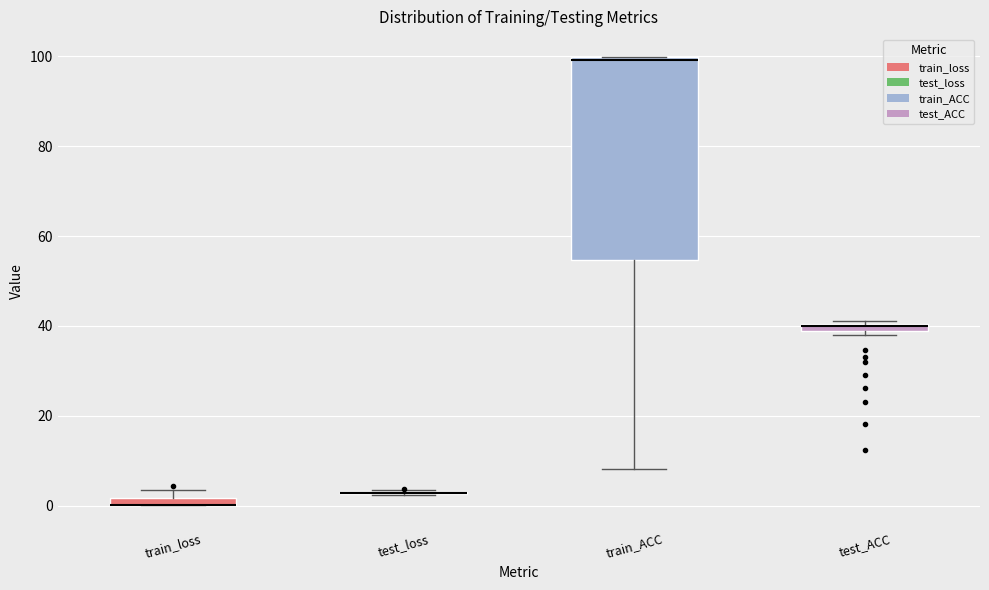

Comparing the boxes themselves (not the whiskers), which one is the tallest?

train_ACC